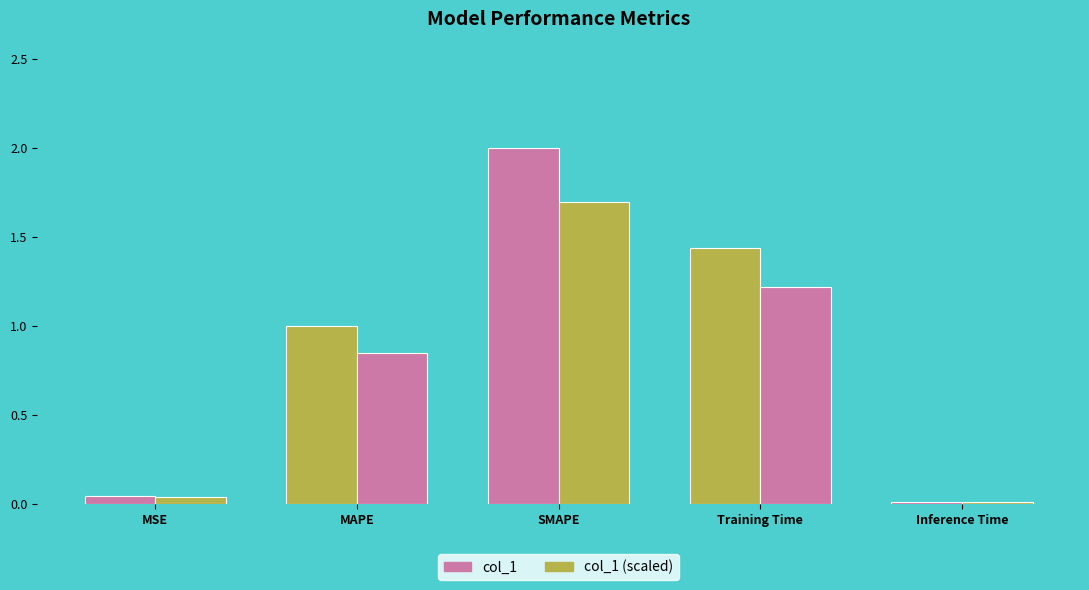

Between SMAPE and Inference Time, which is larger?

SMAPE